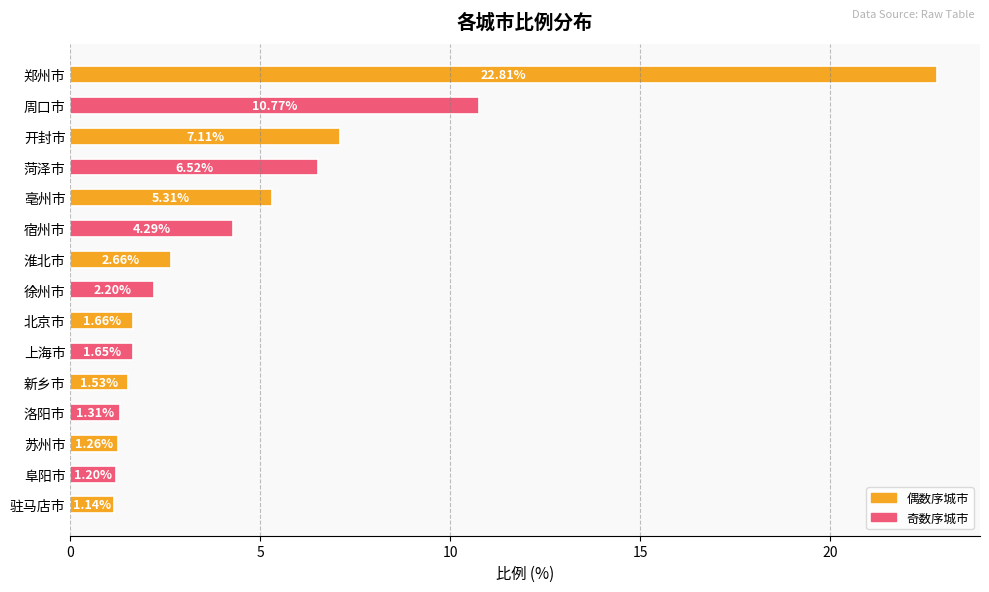

What is the maximum value shown in the chart?

22.8